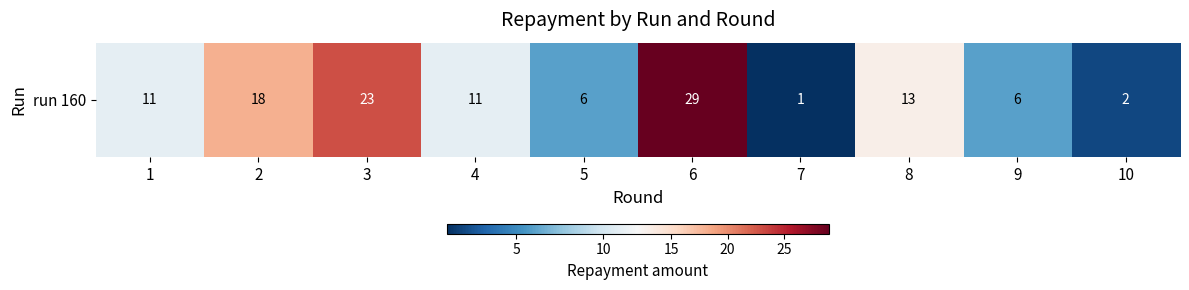

What value does the data have at 9?

6